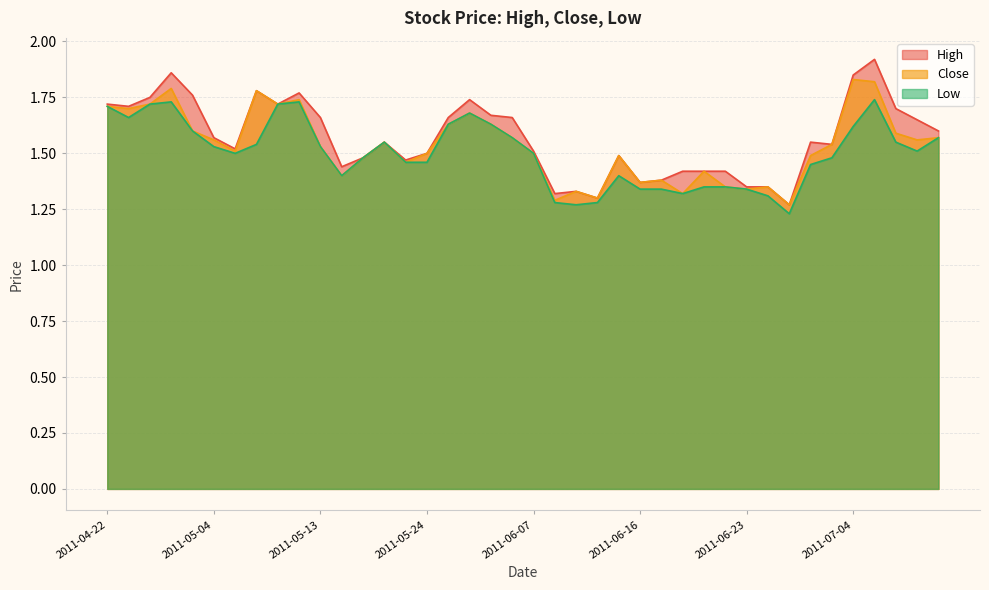

List the series in order of their peak value, highest first.

High, Close, Low